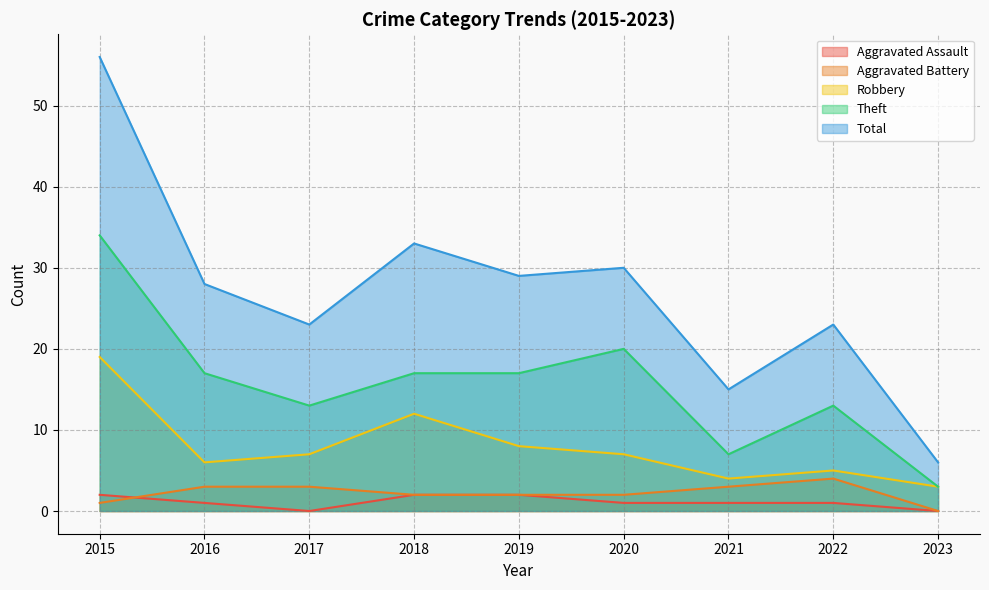

Which has a higher value, 2016 or 2020?

2016